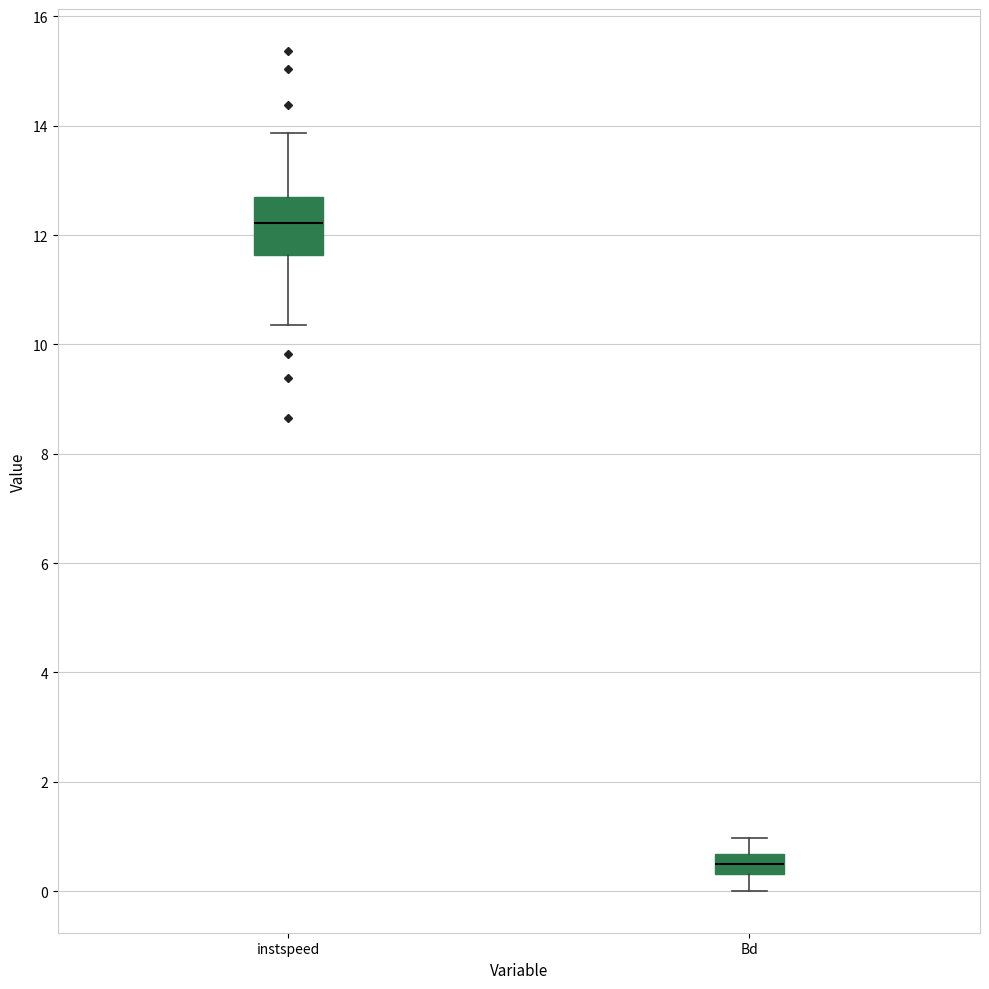

Reading left to right, read every box against the y-axis: the position of its median line, the range the box covers, and the ends of its whiskers. The values are not printed on the chart, so give them approximately, as read against the axis.

instspeed: median 12.2, box 11.6 to 12.6, whiskers 10.4 to 13.8
Bd: median 0.6 (inside the box), box 0.4 to 0.6, whiskers 0.0 to 1.0